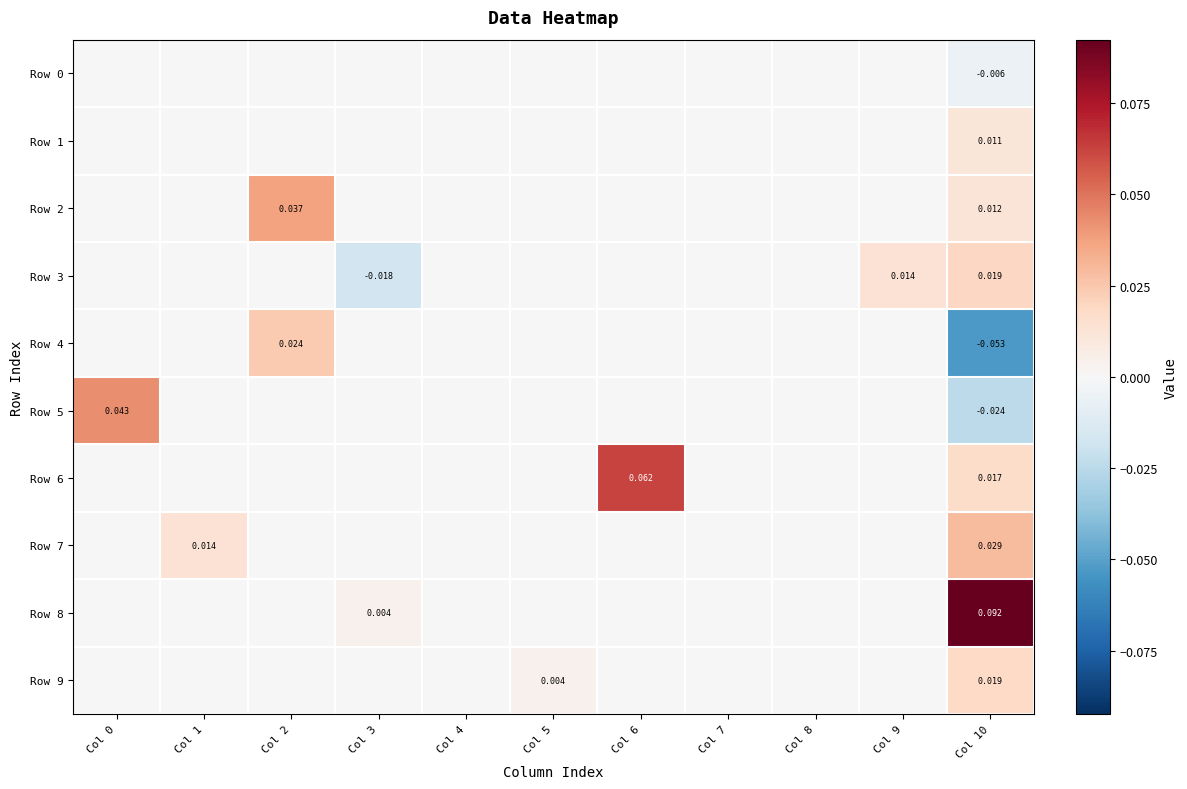

At which label does Row 4 first exceed 0?

Col 2